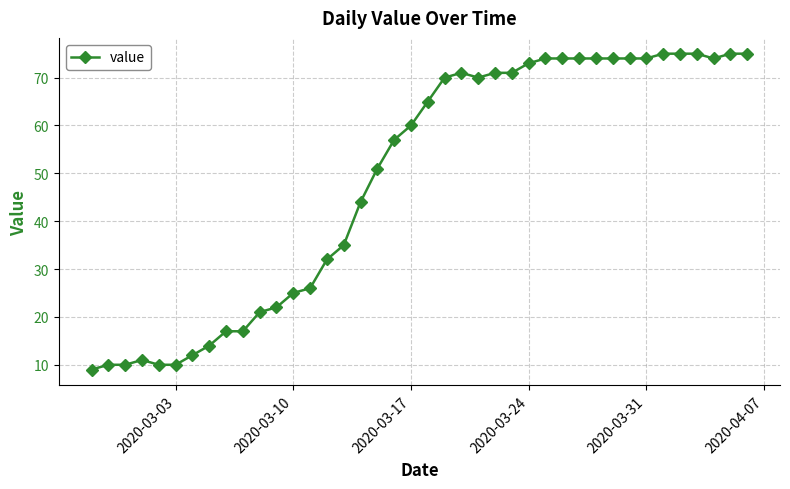

What is the average value?

49